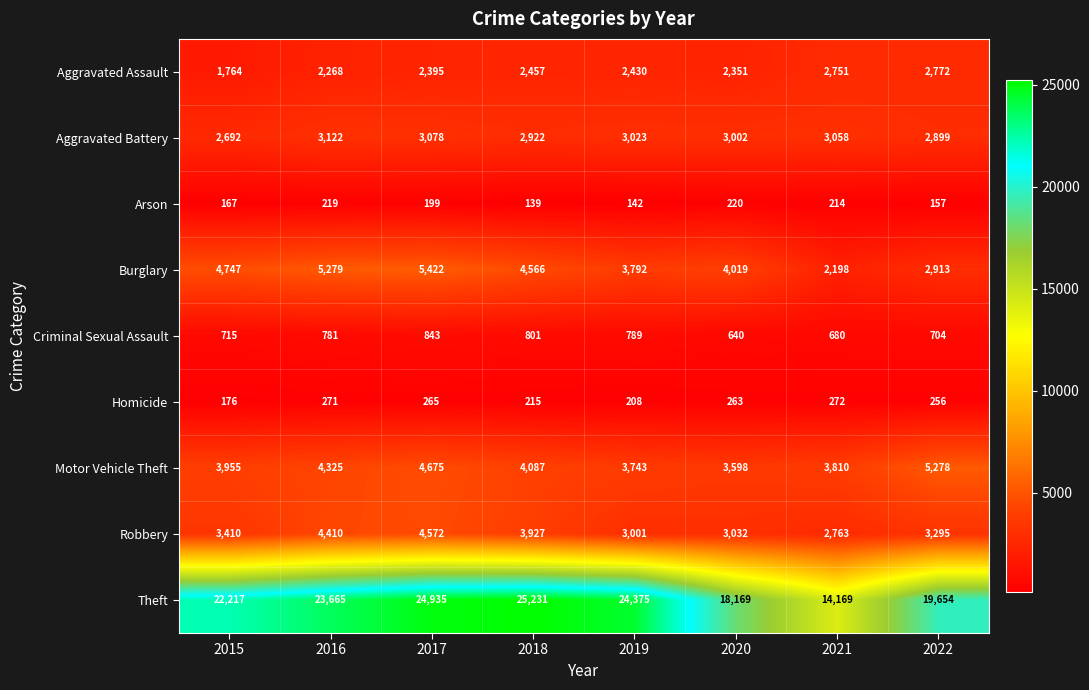

What is the spread (max minus min) of values at 2018?

25092